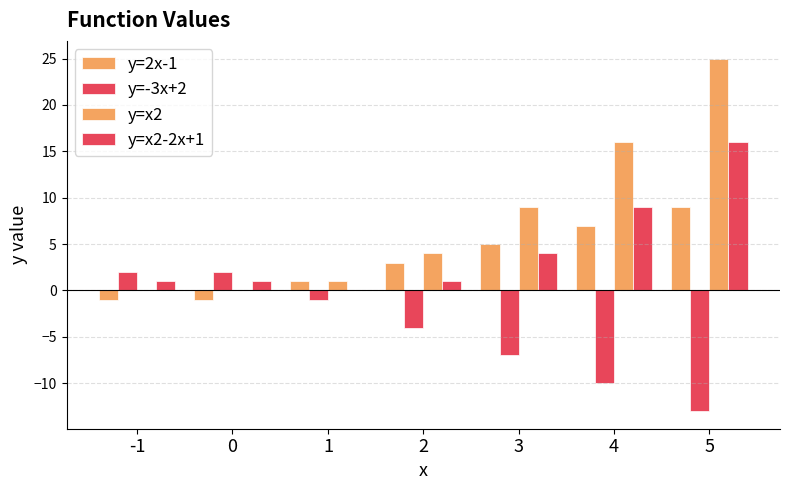

What is the greatest value displayed?

25